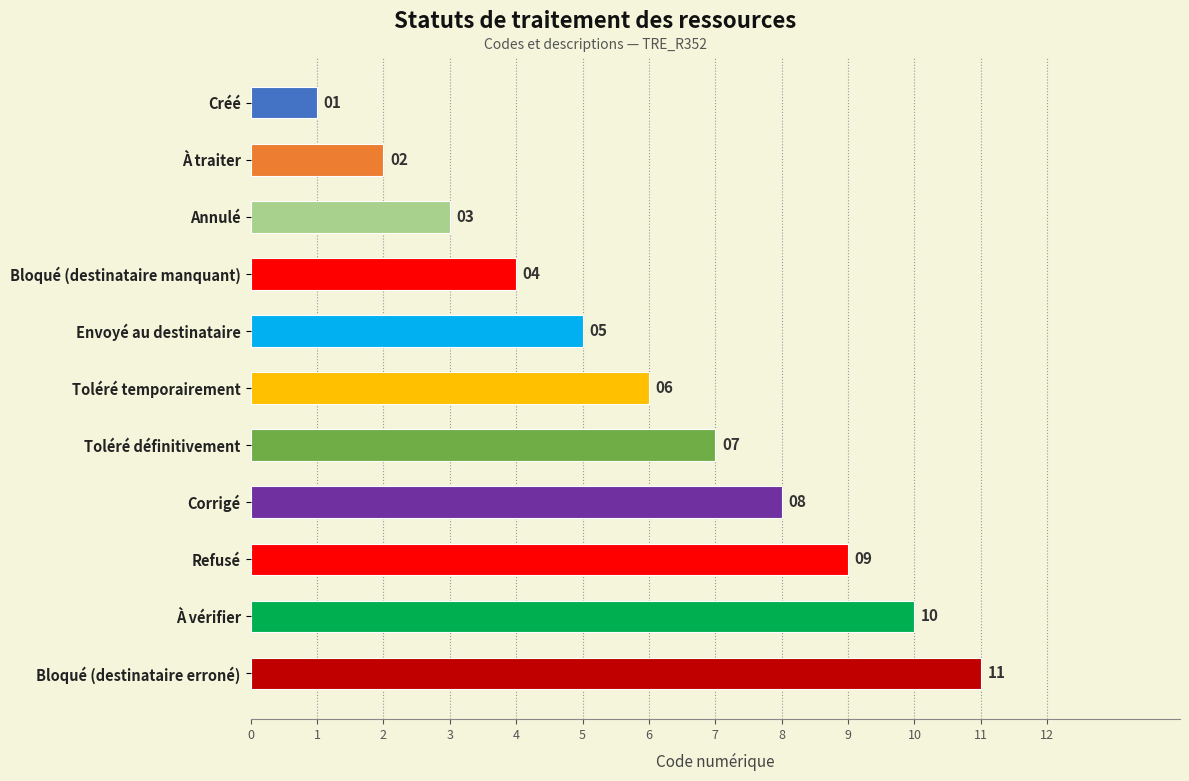

What is the ratio of the value at À traiter to the value at Toléré définitivement?

0.3